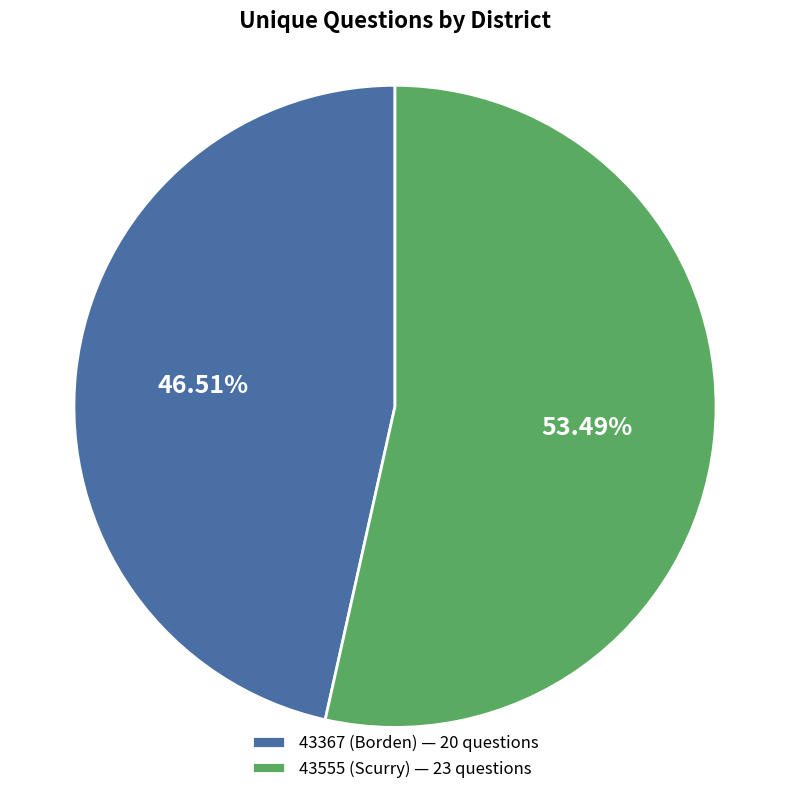

To the nearest percent, what is the difference between the largest and smallest slice percentages?

7%